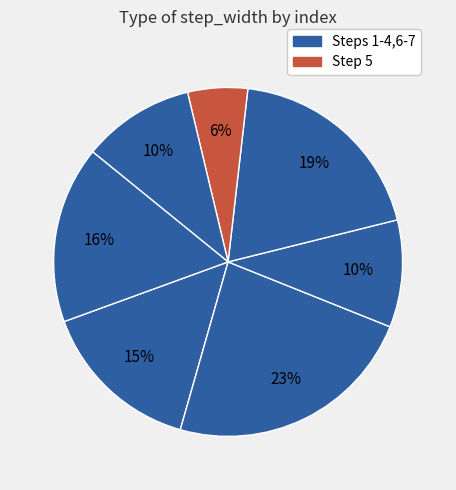

How many segments does this pie chart have?

7